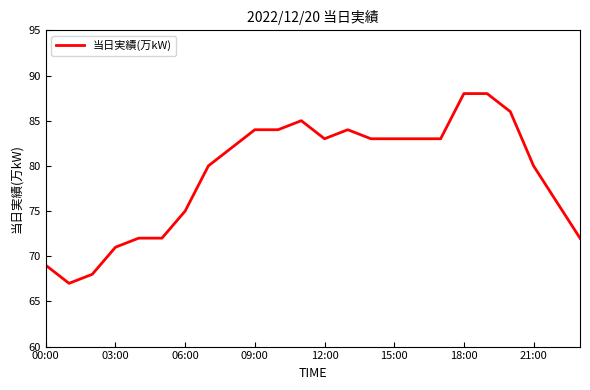

What is the difference between the maximum and minimum values?

21